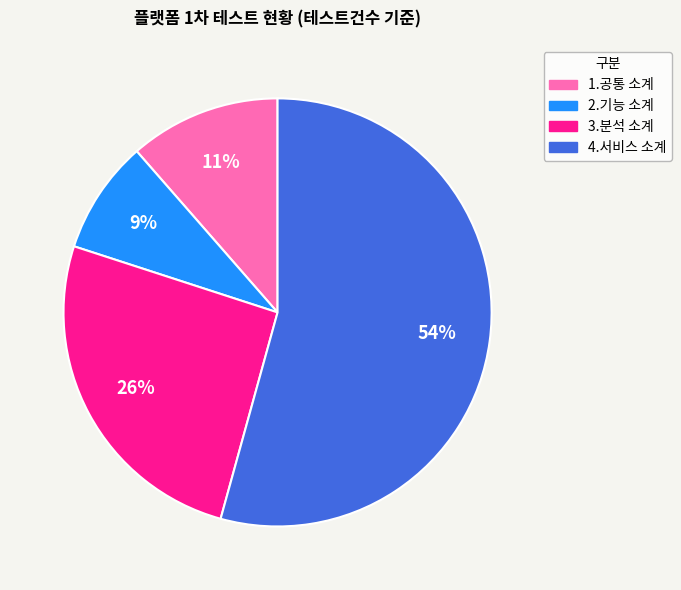

How many segments does this pie chart have?

4